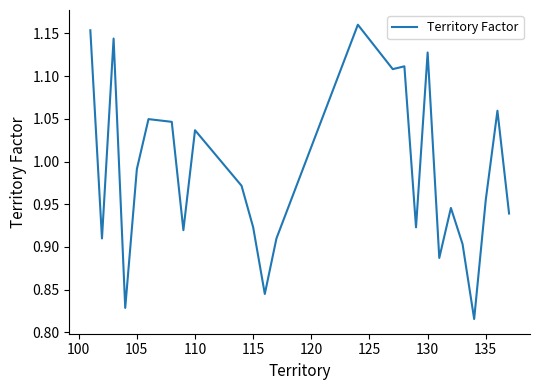

What is the difference between the maximum and minimum values?

0.3